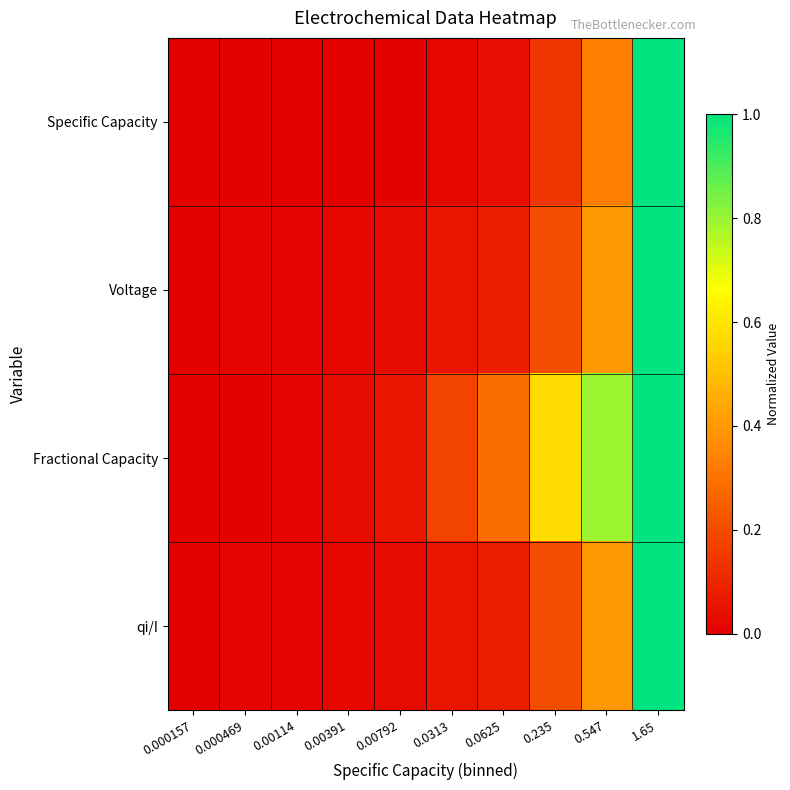

At 0.547, list the series in order from largest to smallest.

Fractional Capacity, qi/I, Voltage, Specific Capacity